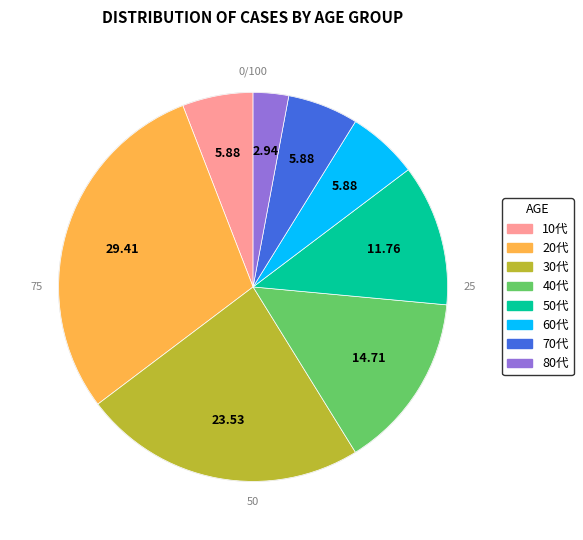

The 50代 slice represents 18% of the pie. True or false?

False